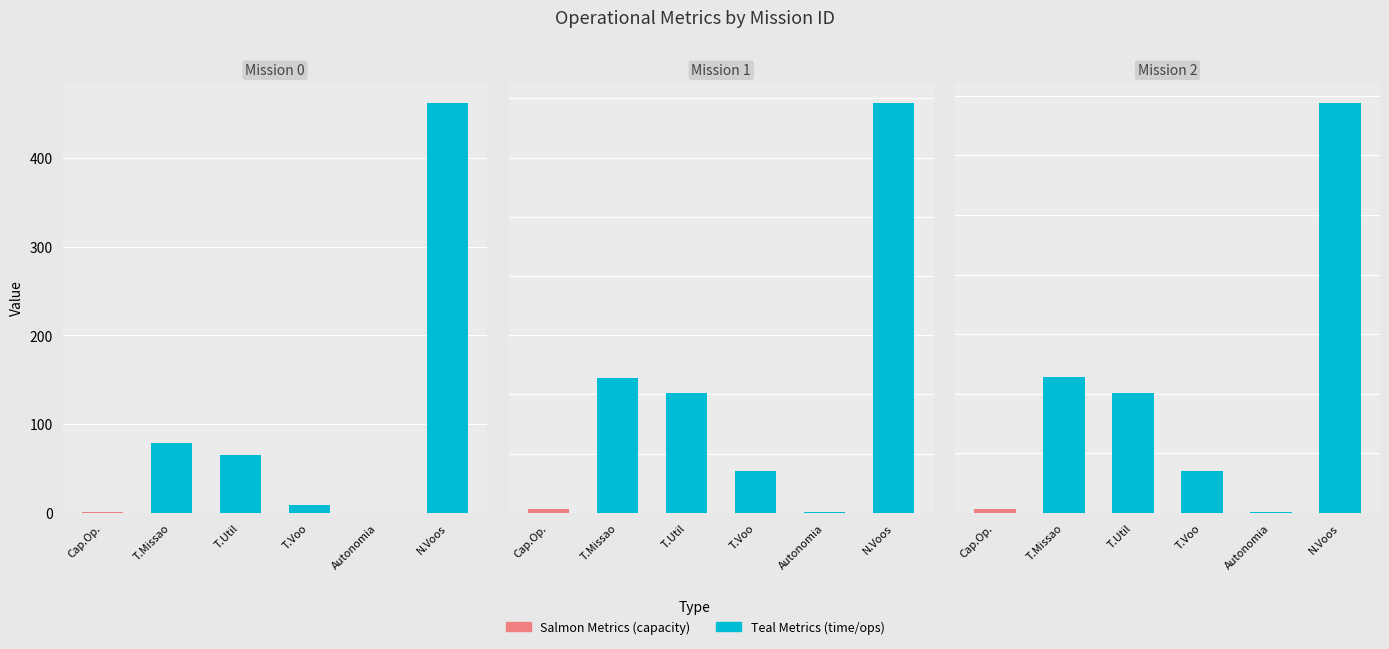

What is the highest value of the Autonomia Projetada [h] series?

0.4